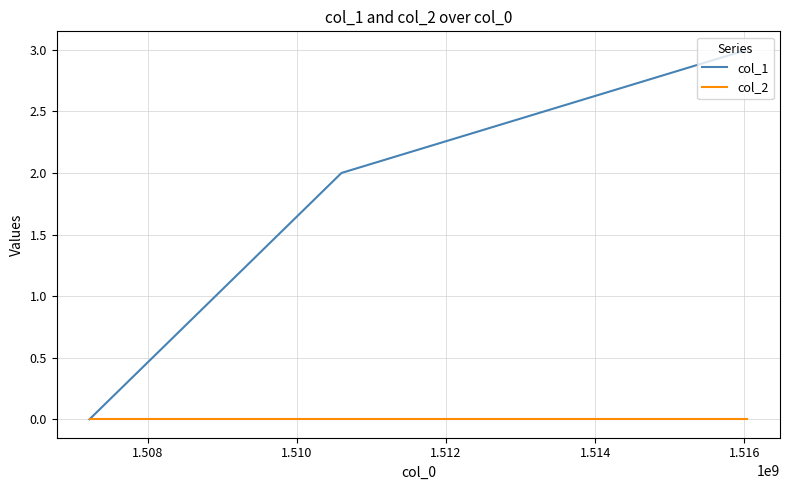

What is the maximum value shown in the chart?

3